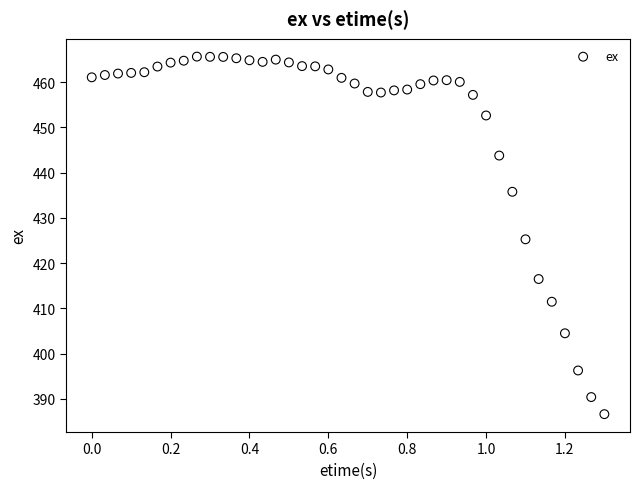

What is the range of Y values (max minus min)?

79.0